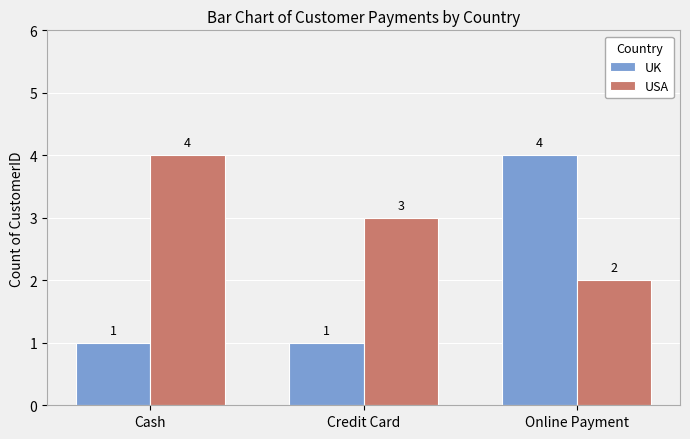

True or false: USA has a value of 1 at Credit Card.

False